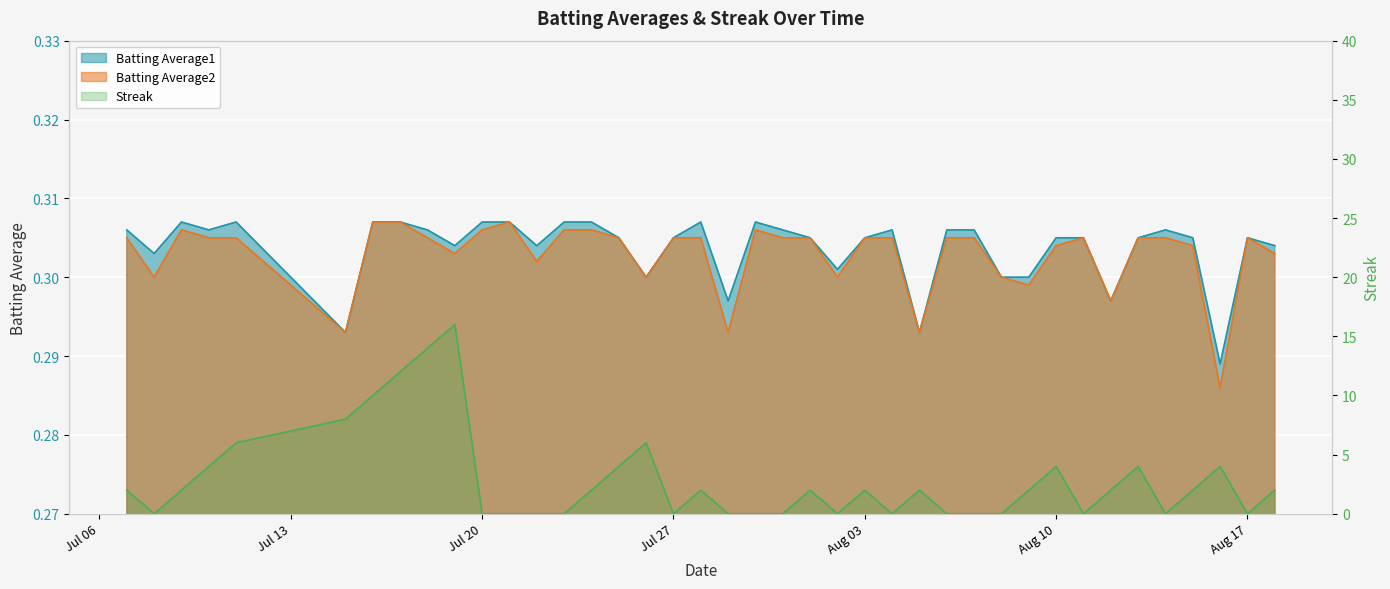

At how many categories does at least one series exceed 5?

7